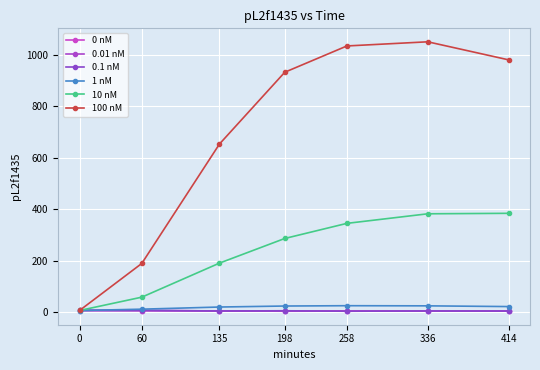

Is it true that 1 nM equals 25.6 at 258?

True